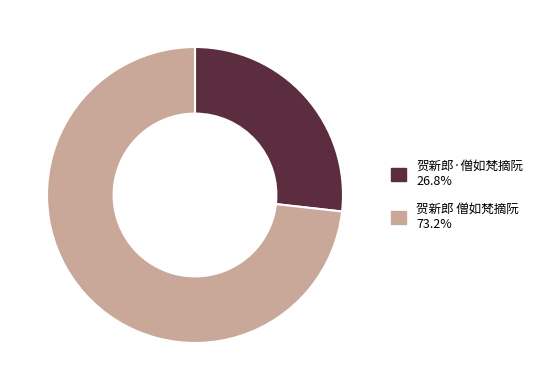

Count the number of slices in the pie.

2